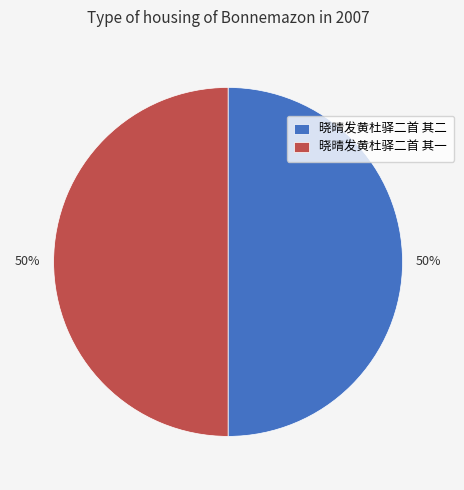

What is the ratio of the value at 晓晴发黄杜驿二首 其二 to the value at 晓晴发黄杜驿二首 其一?

1.0